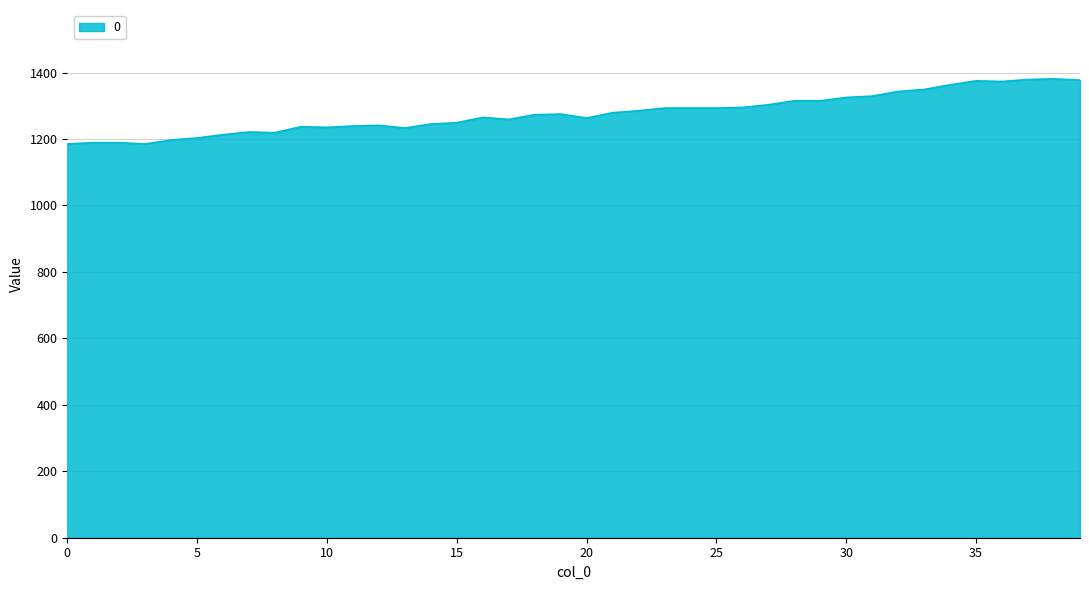

What is the greatest value displayed?

1381